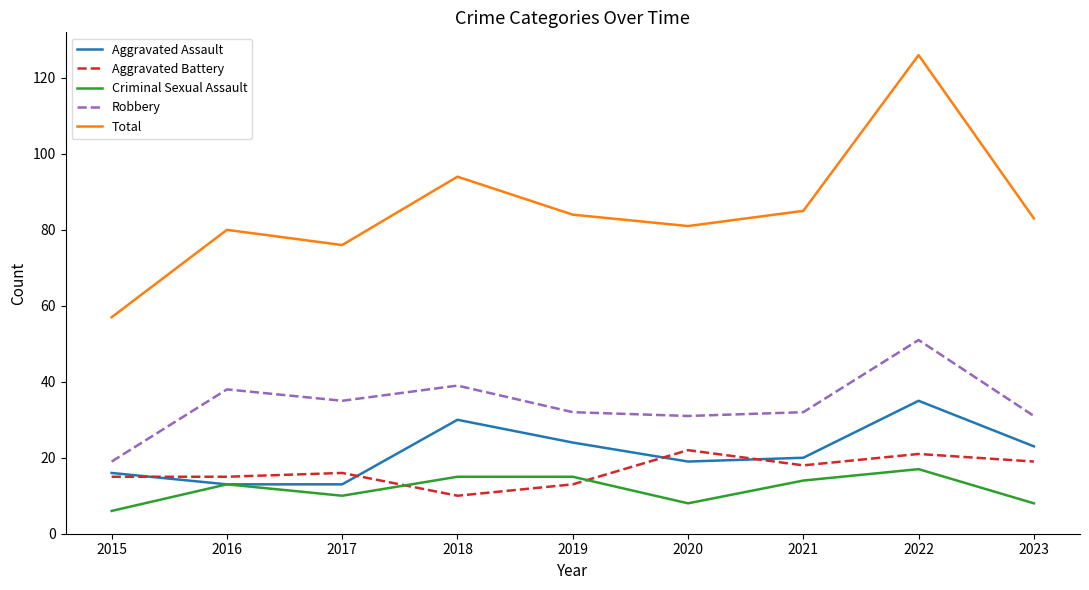

How many lines are shown in the chart?

5